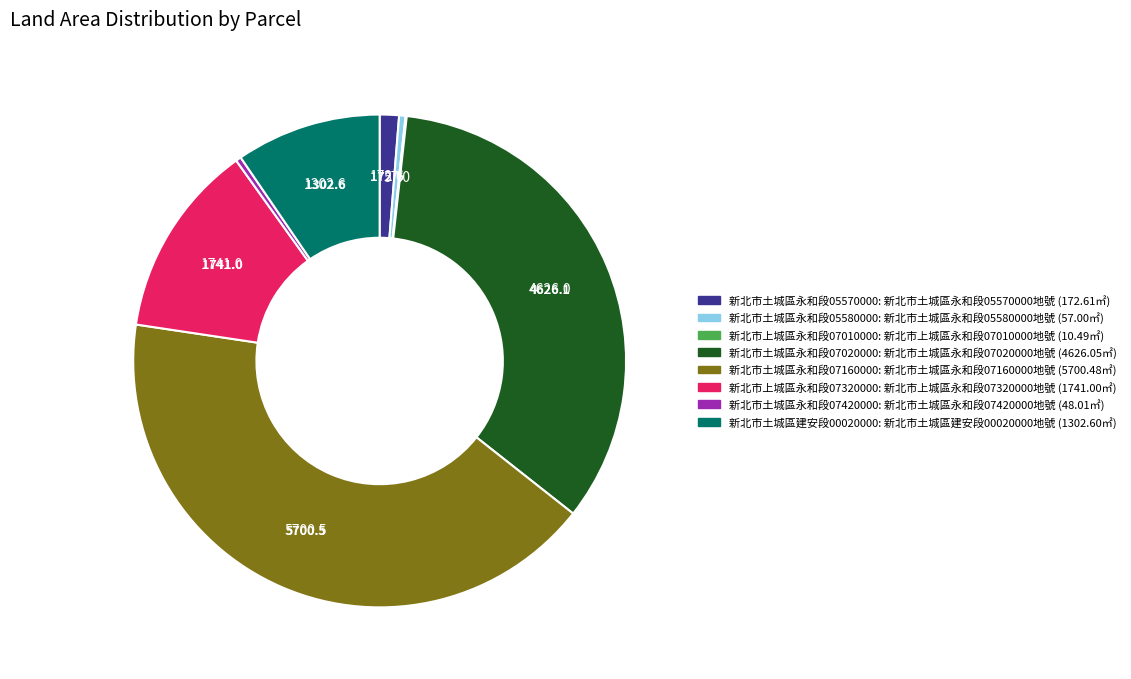

Does any single category account for the majority?

No